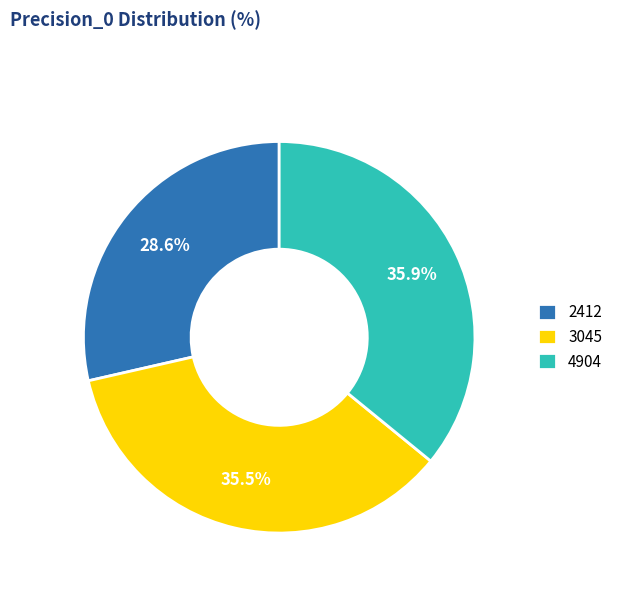

To the nearest percent, what is the average slice percentage?

33%